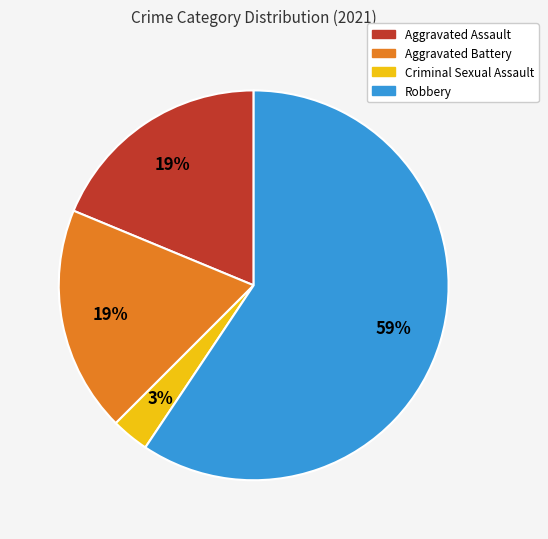

Which slice represents more than half of the pie?

Robbery